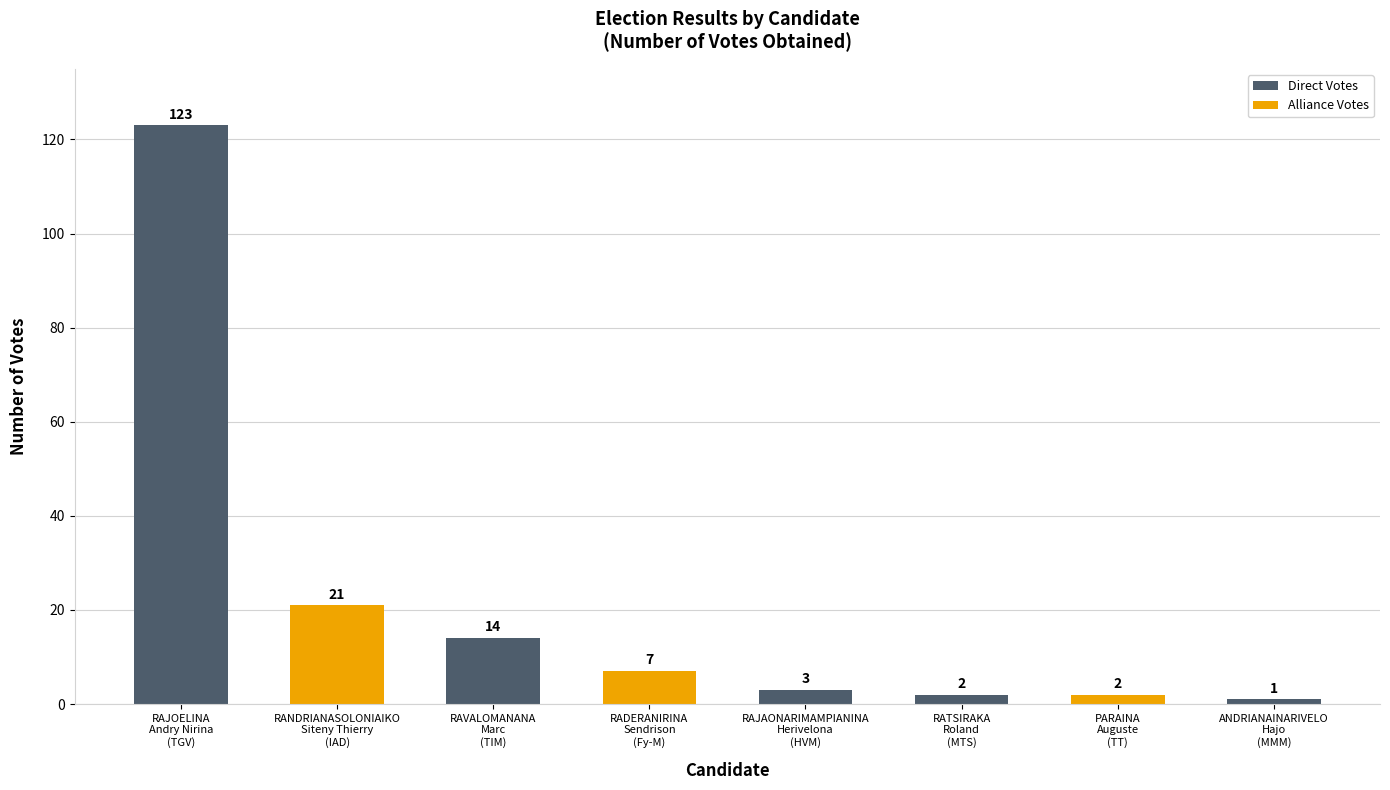

What is the value of the 4th bar from the left?

7